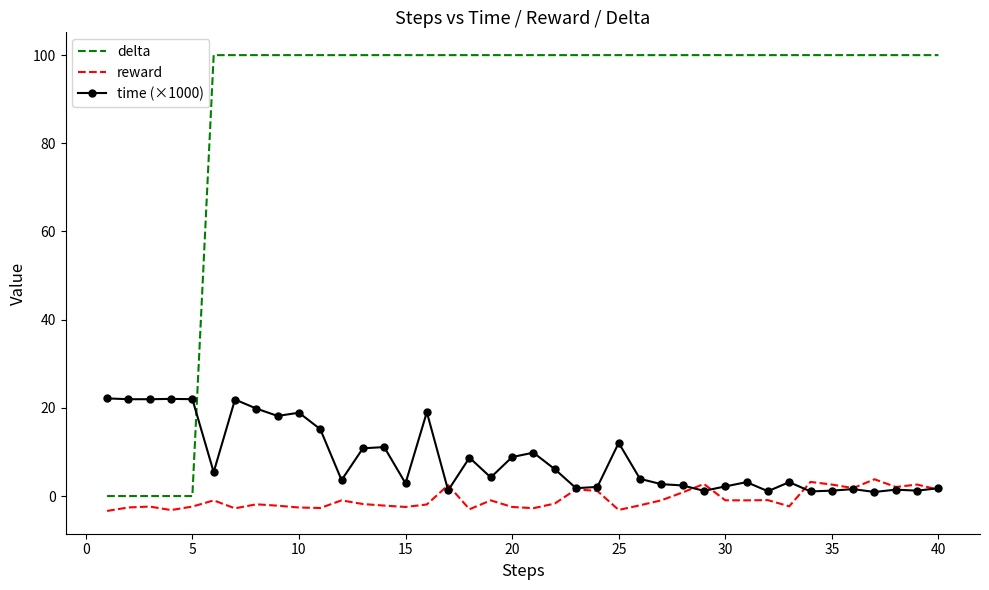

List the series in order of their peak value, lowest first.

reward, time (×1000), delta